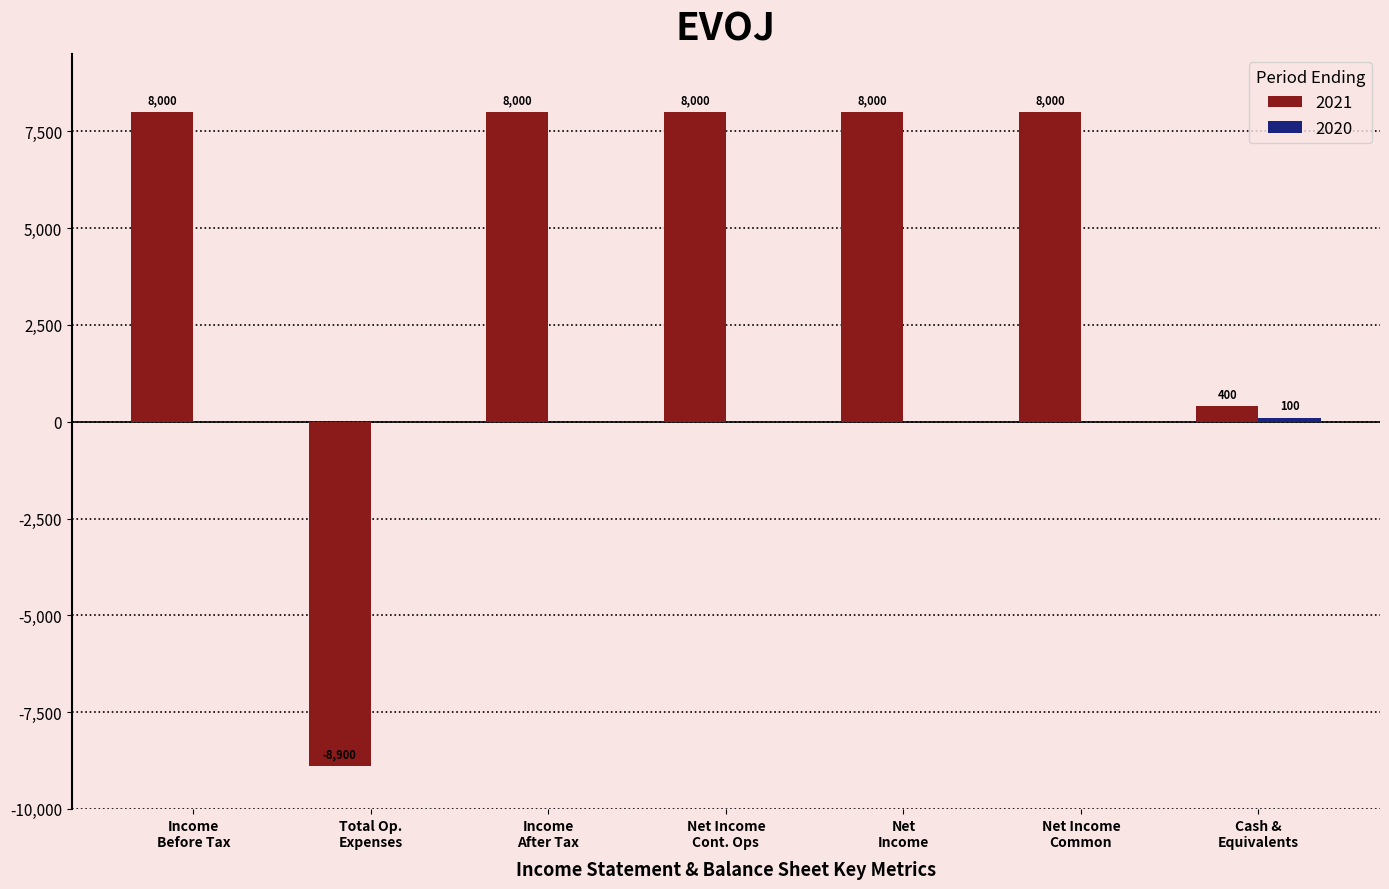

How many categories are shown in the chart?

7